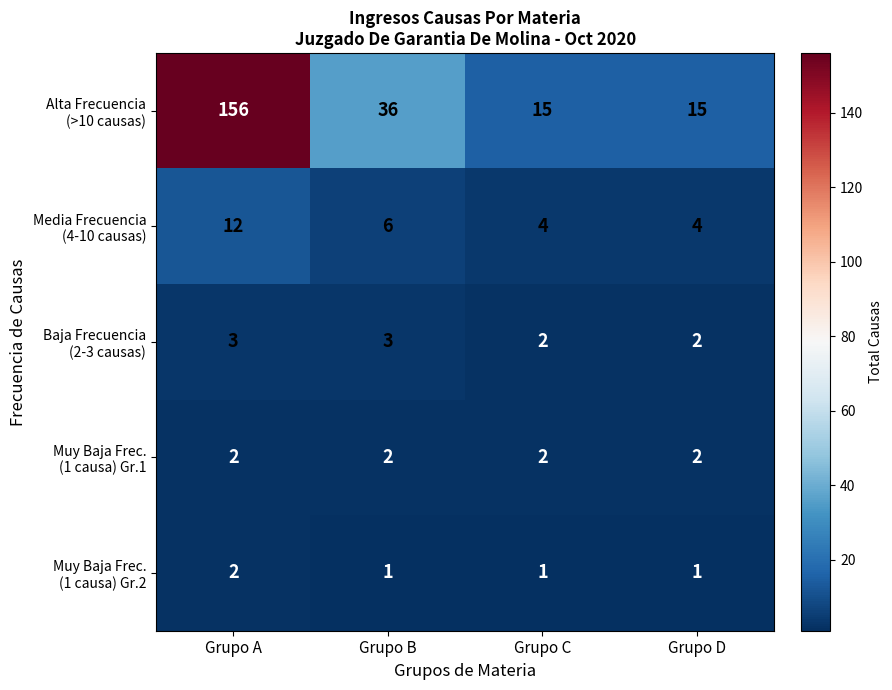

What is the difference between the highest and lowest values at Grupo C?

14